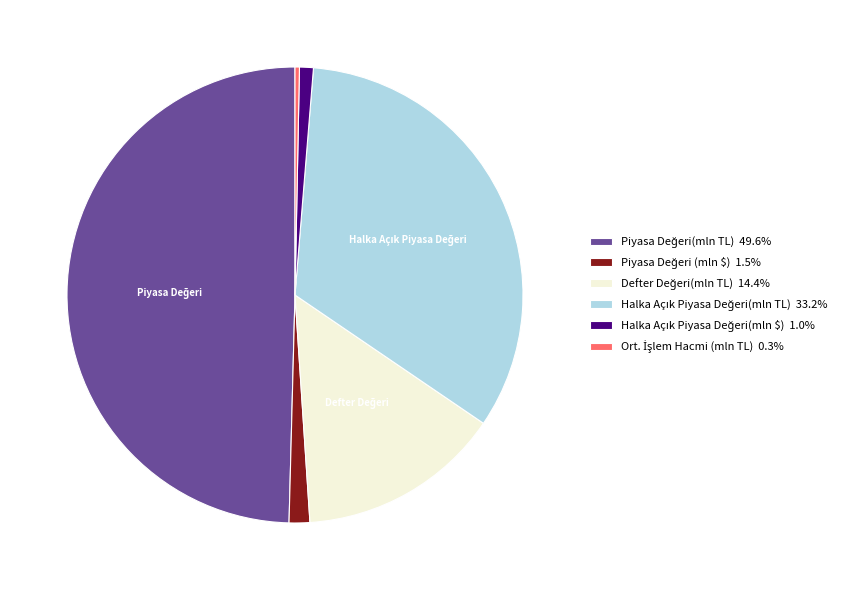

Count the number of slices in the pie.

6